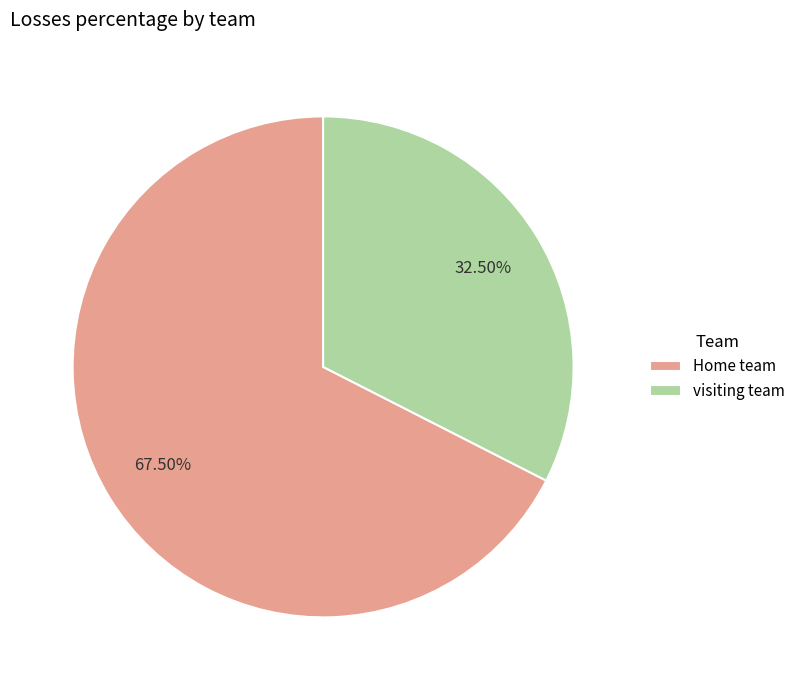

Is there any slice that represents more than half of the pie?

Yes